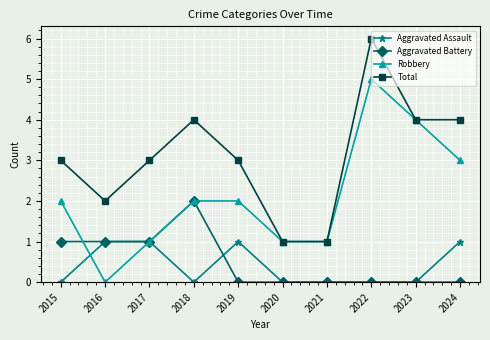

What is the spread (max minus min) of values at 2023?

4